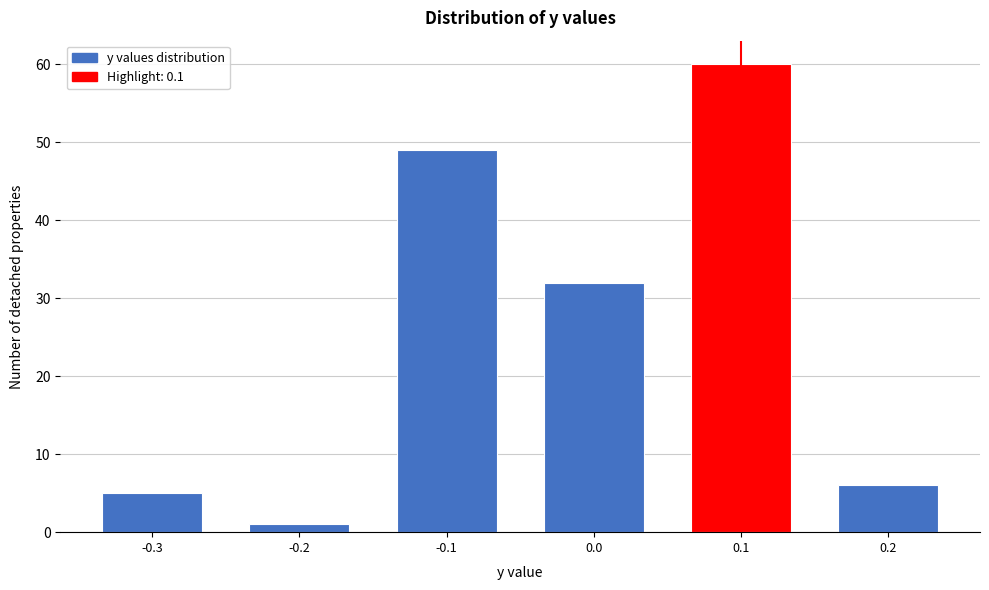

Over which range of the x-axis is the bar tallest?

0.05 to 0.15